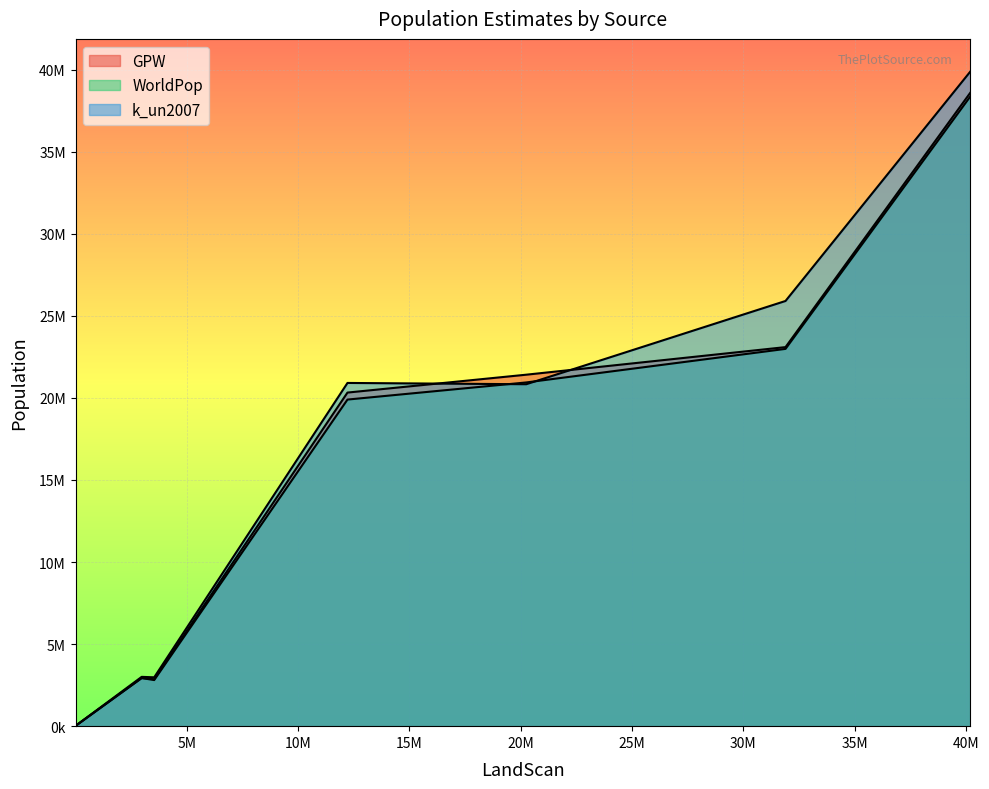

How many data points in GPW are less than 2934844?

5